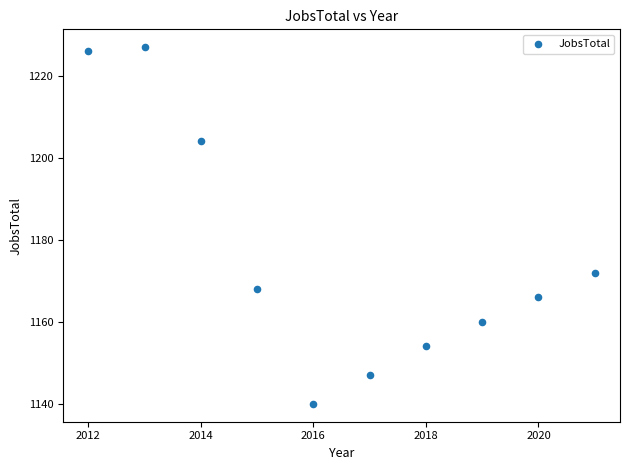

What Y value in the scatter plot is closest to 1183?

1172